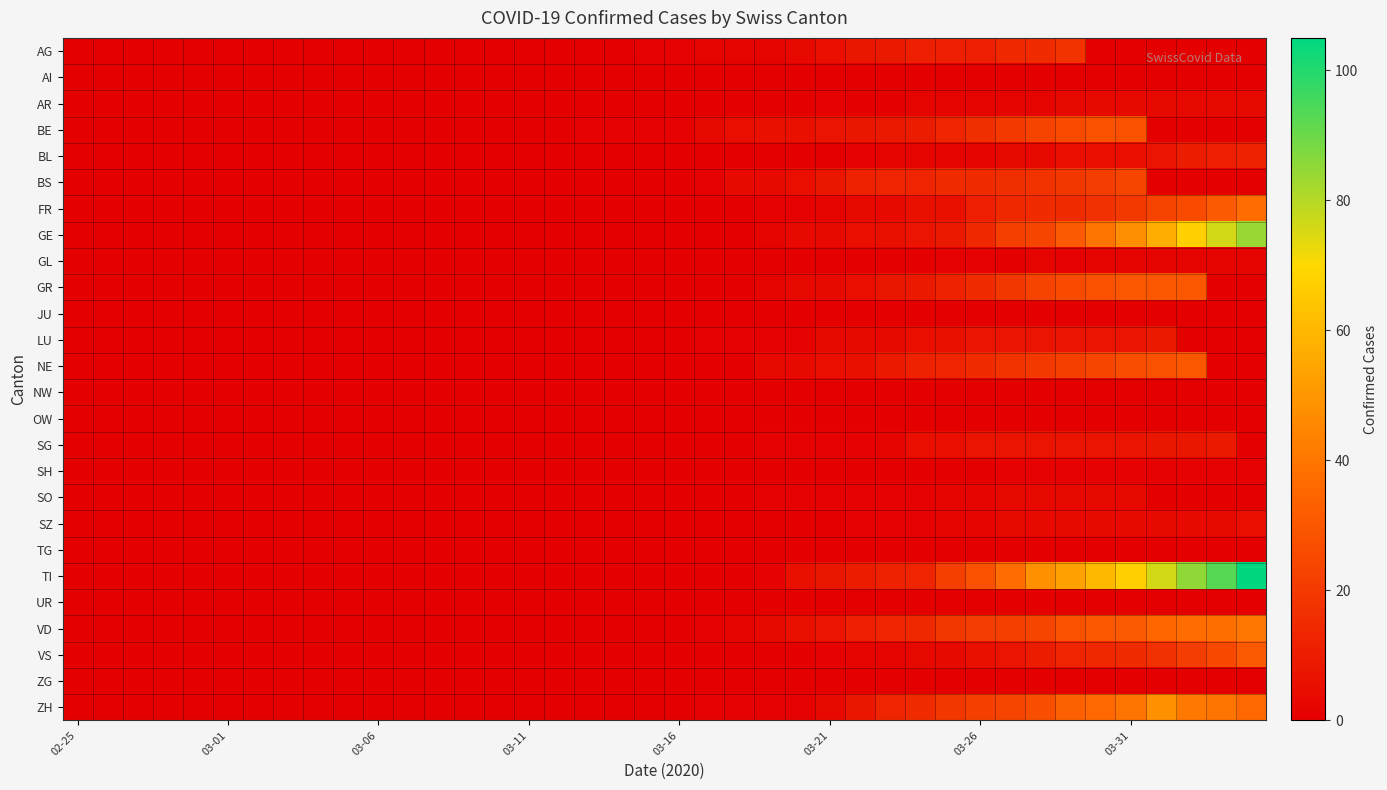

Reading left to right, transcribe all the data shown in this chart.

AG: 0	0	0	0	0	0	0	0	0	0	0	0	0	0	0	0	0	0	0	1	1	2	2	2	3	5	8	9	11	11	11	14	15	18	0	0	0	0	0	0
AI: 0	0	0	0	0	0	0	0	0	0	0	0	0	0	0	0	0	0	0	0	0	0	0	0	0	0	0	0	0	0	0	0	0	0	0	0	0	0	0	0
AR: 0	0	0	0	0	0	0	0	0	0	0	0	0	0	0	0	0	0	0	0	0	0	0	0	0	1	0	0	2	2	2	2	2	3	3	3	3	3	3	3
BE: 0	0	0	0	0	0	0	0	0	0	0	0	0	0	0	0	0	1	1	1	1	3	5	6	6	7	8	9	10	13	16	20	23	26	28	28	0	0	0	0
BL: 0	0	0	0	0	0	0	0	0	0	0	0	0	0	0	0	0	0	0	0	0	0	0	0	0	0	1	2	2	2	2	3	3	5	5	5	7	10	11	12
BS: 0	0	0	0	0	0	0	0	0	0	0	0	0	0	0	0	0	0	0	0	0	1	4	4	5	8	12	13	13	15	15	16	18	19	21	24	0	0	0	0
FR: 0	0	0	0	0	0	0	0	0	0	0	0	0	0	0	0	0	0	0	0	0	0	0	1	1	2	3	4	6	6	11	14	15	15	17	20	23	26	31	37
GE: 0	0	0	0	0	0	0	0	0	0	0	0	0	0	0	0	0	0	0	0	0	0	0	2	4	4	5	6	7	9	14	22	24	31	39	47	57	67	76	84
GL: 0	0	0	0	0	0	0	0	0	0	0	0	0	0	0	0	0	0	0	0	0	0	0	0	0	0	0	0	0	1	1	0	2	1	2	2	2	2	2	2
GR: 0	0	0	0	0	0	0	0	0	0	0	0	0	0	0	0	0	0	0	0	0	0	0	2	3	4	5	8	9	12	15	19	23	26	28	30	30	30	0	0
JU: 0	0	0	0	0	0	0	0	0	0	0	0	0	0	0	0	0	0	0	0	0	0	0	0	0	0	0	0	0	0	0	0	0	0	0	0	0	0	0	0
LU: 0	0	0	0	0	0	0	0	0	0	0	0	0	0	0	0	0	0	0	0	0	1	1	1	1	3	3	3	5	6	7	7	7	7	7	7	9	0	0	0
NE: 0	0	0	0	0	0	0	0	0	0	0	0	0	0	0	0	0	0	0	0	0	0	0	3	4	5	6	9	12	13	15	18	20	22	24	27	28	30	0	0
NW: 0	0	0	0	0	0	0	0	0	0	0	0	0	0	0	0	0	0	0	0	0	0	0	0	0	0	0	0	0	0	0	0	0	0	0	0	0	0	0	0
OW: 0	0	0	0	0	0	0	0	0	0	0	0	0	0	0	0	0	0	0	0	0	0	0	0	0	0	0	0	0	0	0	0	0	0	0	0	0	0	0	0
SG: 0	0	0	0	0	0	0	0	0	0	0	0	0	0	0	0	0	0	0	0	0	0	0	1	1	1	1	2	5	5	7	7	7	7	7	7	8	8	9	0
SH: 0	0	0	0	0	0	0	0	0	0	0	0	0	0	0	0	0	0	0	0	0	0	0	0	0	0	0	0	0	0	0	1	1	1	1	1	1	1	1	1
SO: 0	0	0	0	0	0	0	0	0	0	0	0	0	0	0	0	0	0	0	0	0	0	0	1	1	1	1	1	1	2	2	3	3	3	3	3	0	0	0	0
SZ: 0	0	0	0	0	0	0	0	0	0	0	0	0	0	0	0	0	0	0	0	0	0	0	0	0	0	1	1	1	2	2	3	4	4	4	4	4	4	4	5
TG: 0	0	0	0	0	0	0	0	0	0	0	0	0	0	0	0	0	0	0	0	0	0	0	0	0	0	0	0	0	0	0	0	0	0	0	0	0	0	0	0
TI: 0	0	0	0	0	0	0	0	0	0	0	0	0	0	0	0	0	0	0	0	0	0	0	1	6	8	10	12	13	22	28	37	48	53	60	67	76	85	93	105
UR: 0	0	0	0	0	0	0	0	0	0	0	0	0	0	0	0	0	0	0	0	0	0	0	0	0	0	0	0	0	0	0	0	0	0	0	0	0	0	0	0
VD: 0	0	0	0	0	0	0	0	0	0	0	0	0	0	0	0	0	0	0	0	0	1	2	3	6	7	11	13	14	19	21	22	24	28	30	31	35	37	38	40
VS: 0	0	0	0	0	0	0	0	0	0	0	0	0	0	0	0	0	0	0	0	0	0	0	0	0	1	2	2	3	4	6	7	10	13	14	15	17	21	25	31
ZG: 0	0	0	0	0	0	0	0	0	0	0	0	0	0	0	0	0	0	0	0	0	0	0	0	0	0	0	0	0	0	0	0	0	0	0	0	0	0	0	0
ZH: 0	0	0	0	0	0	0	0	0	0	0	0	0	0	0	0	0	0	0	0	0	1	1	1	1	4	8	13	15	19	22	24	27	33	36	39	48	41	39	36